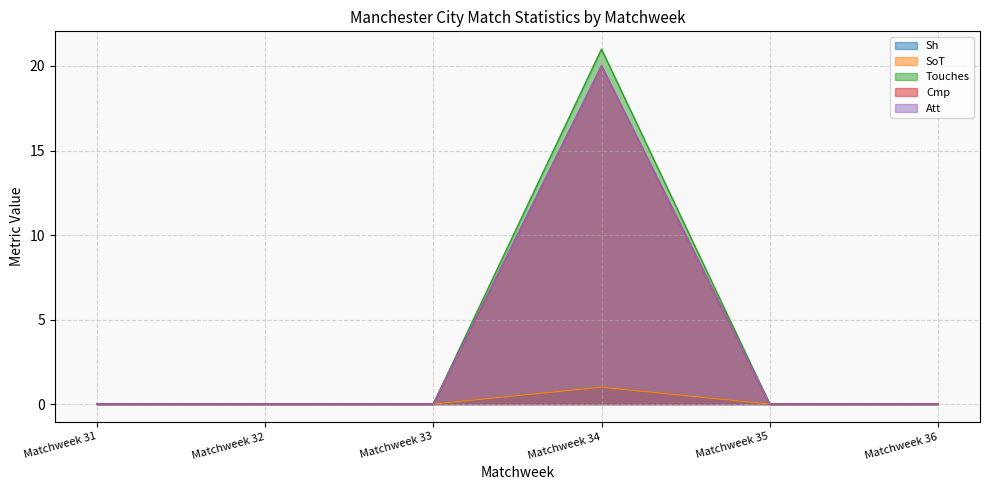

Is the value of Sh at Matchweek 32 greater than the value of Att at Matchweek 33?

No